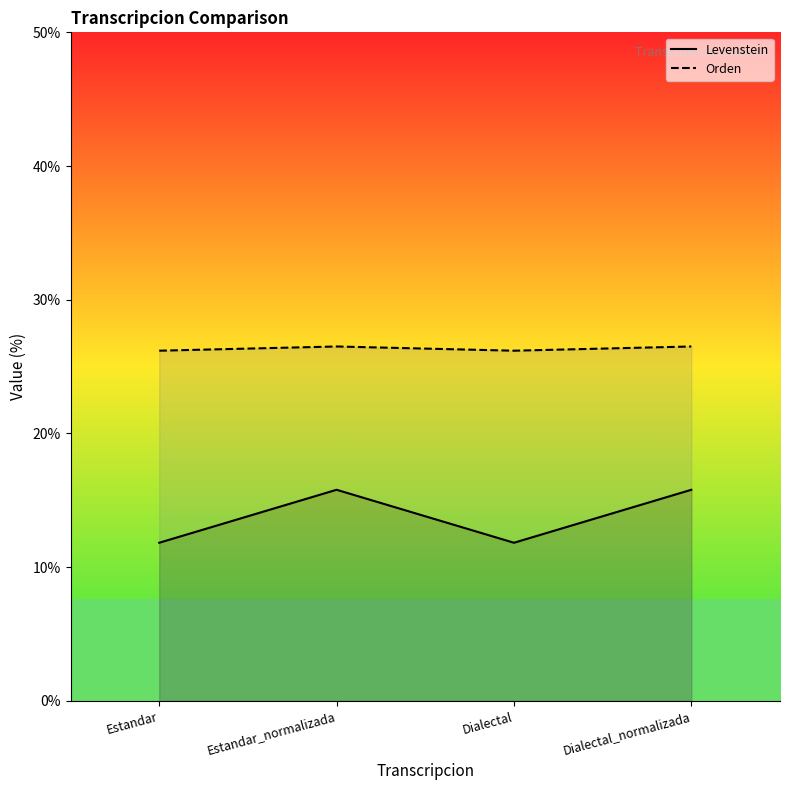

Reading right to left, what are all the values shown in this chart?

Levenstein: 15.8	11.8	15.8	11.8
Orden: 26.5	26.2	26.5	26.2